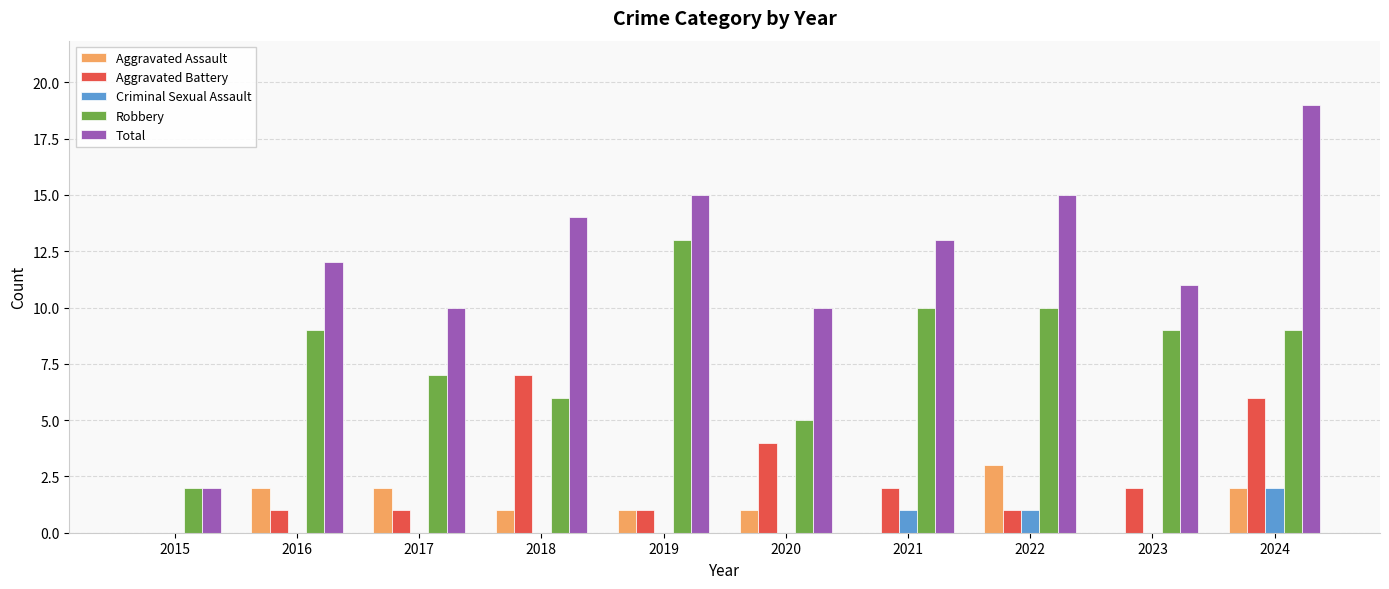

What is the maximum value for Aggravated Battery?

7